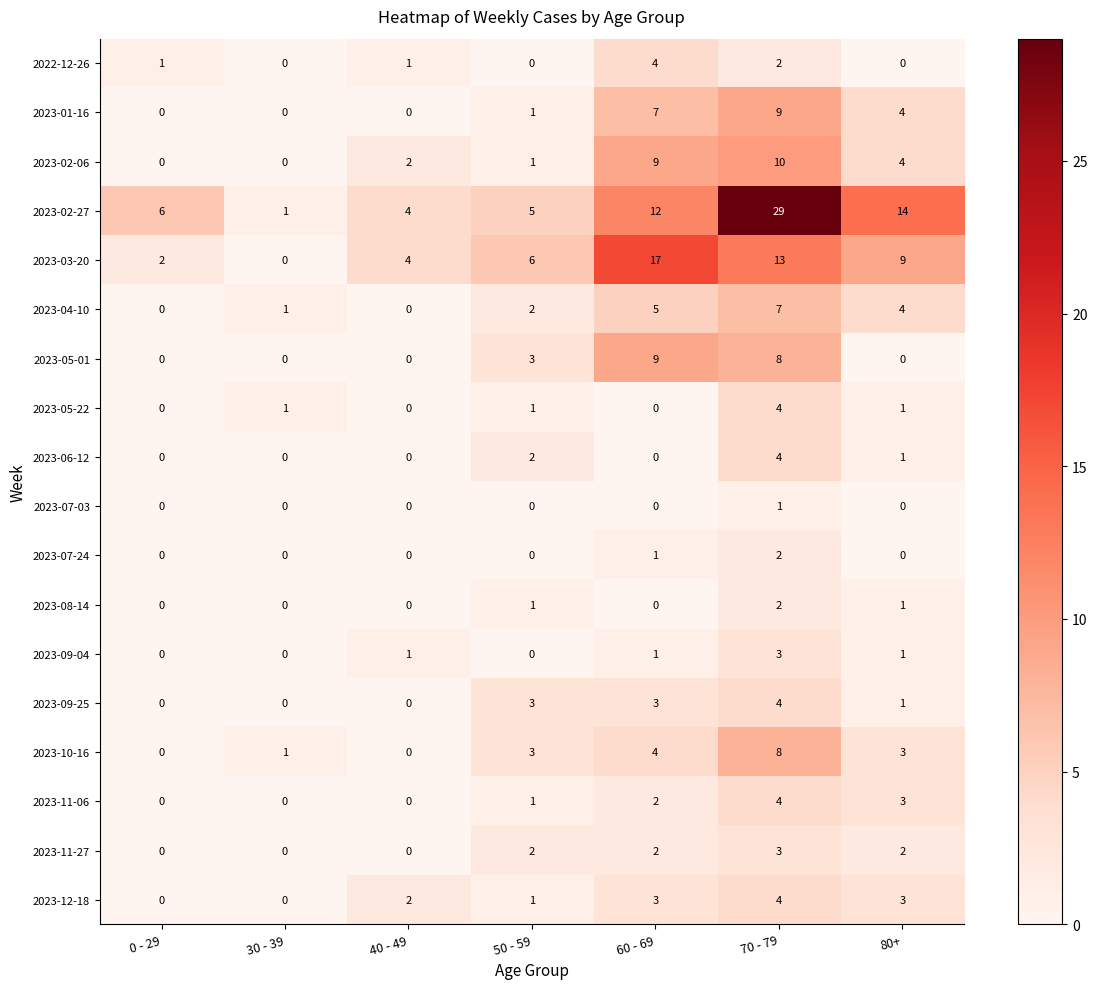

The 2023-11-27 series shows 3 at 80+. True or false?

False